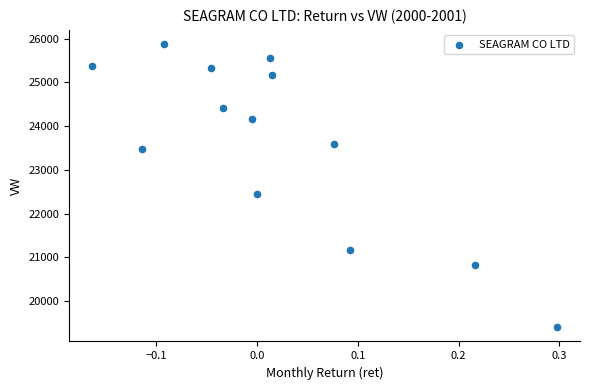

What is the range of X values (max minus min)?

0.5